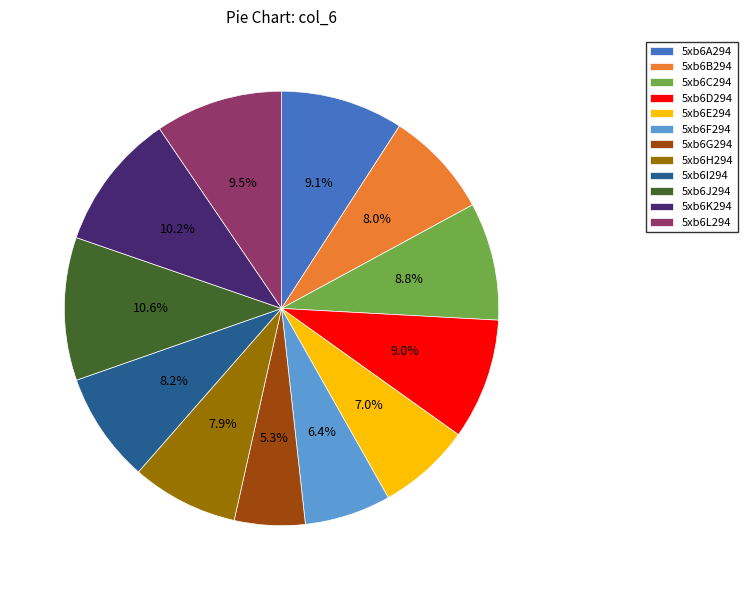

Which slice is the smallest?

5xb6G294